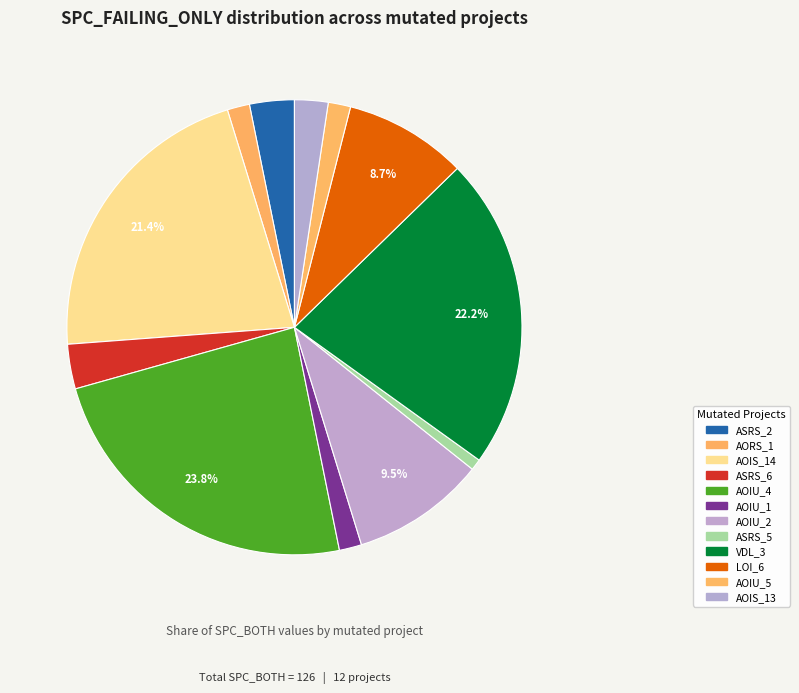

Count the number of slices in the pie.

12